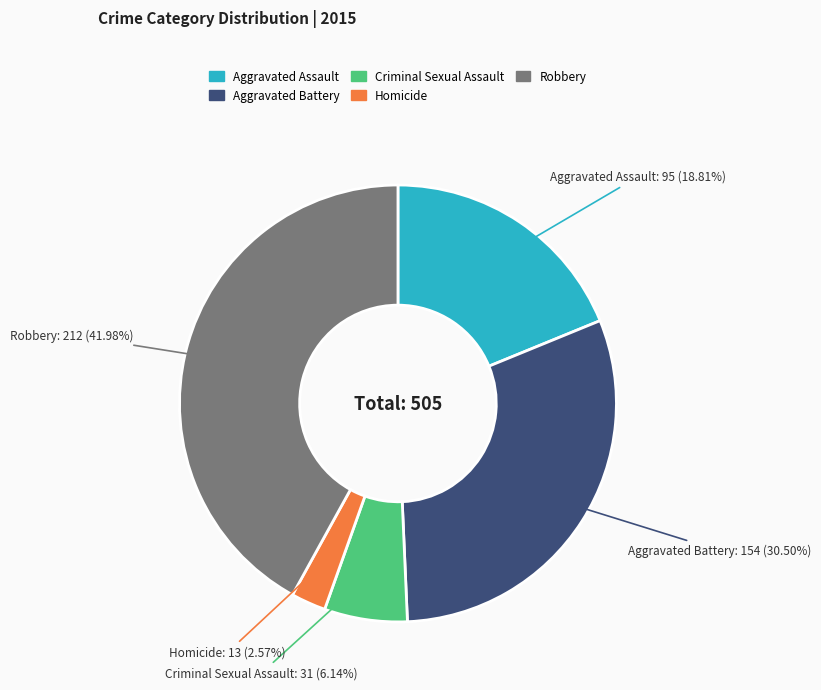

What percentage is the Robbery slice, to the nearest percent?

42%